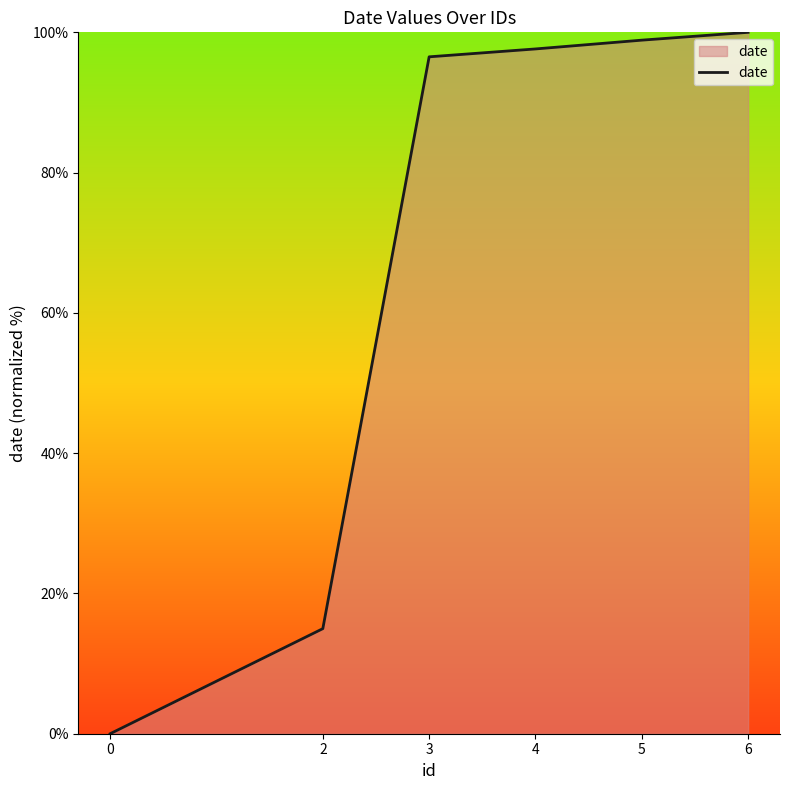

True or false: there are more than 0 points higher than both neighbors.

False